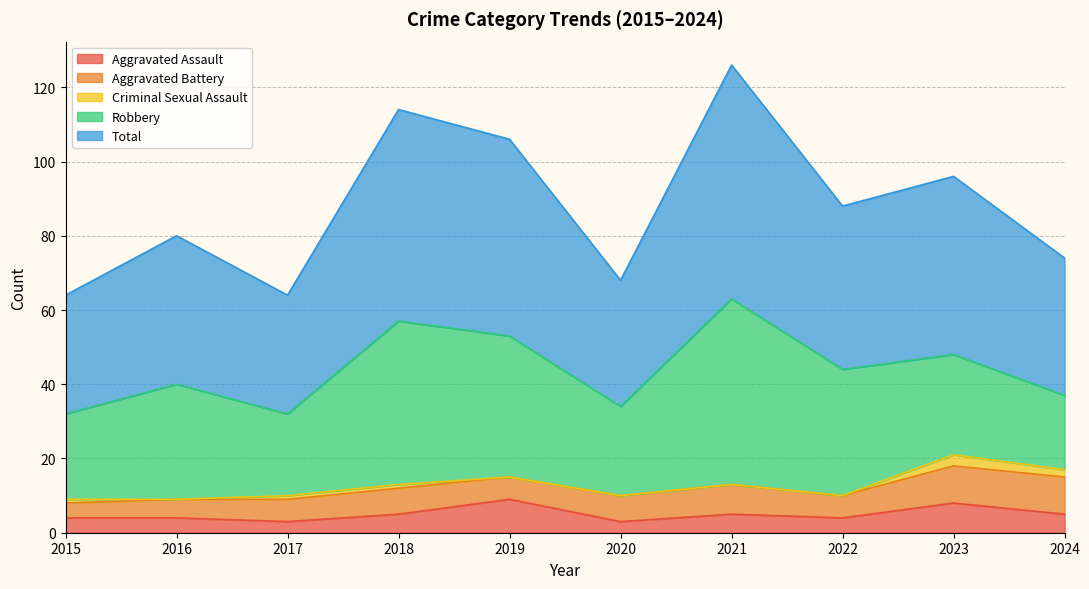

Rank the series by their maximum value, from highest to lowest.

Total, Robbery, Aggravated Battery, Aggravated Assault, Criminal Sexual Assault